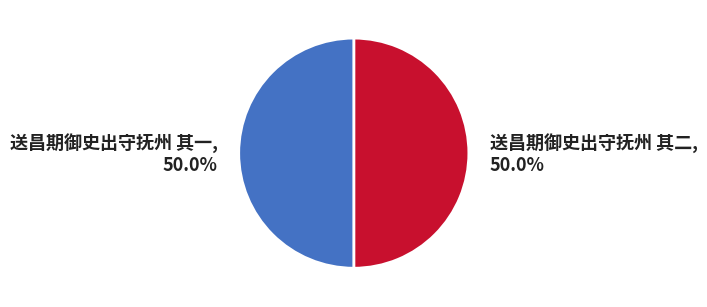

Count the number of slices in the pie.

2